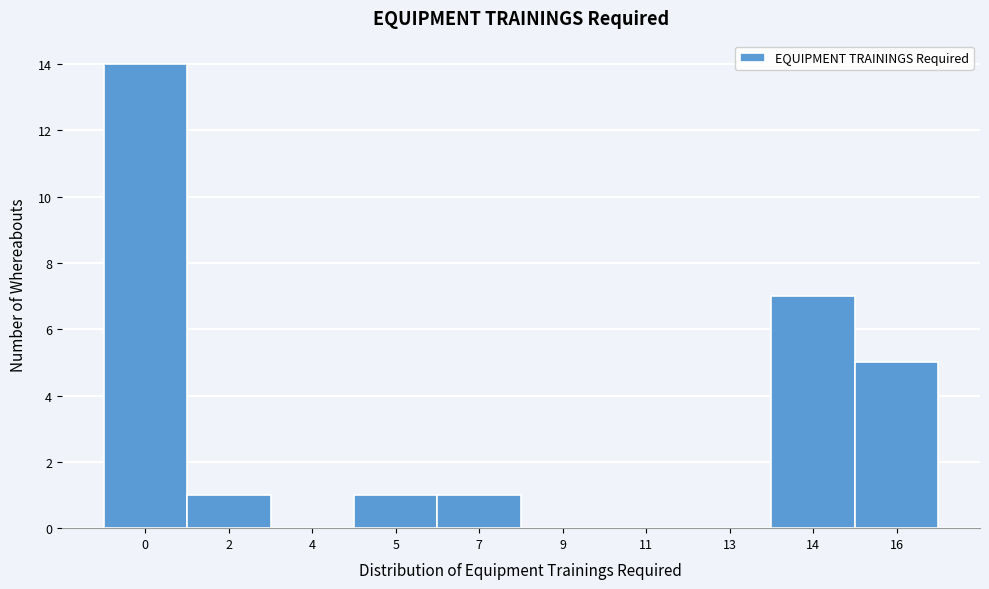

Reading right to left, list all the values displayed in this chart.

16=5	14=7	13=0	11=0	9=0	7=1	5=1	4=0	2=1	0=14